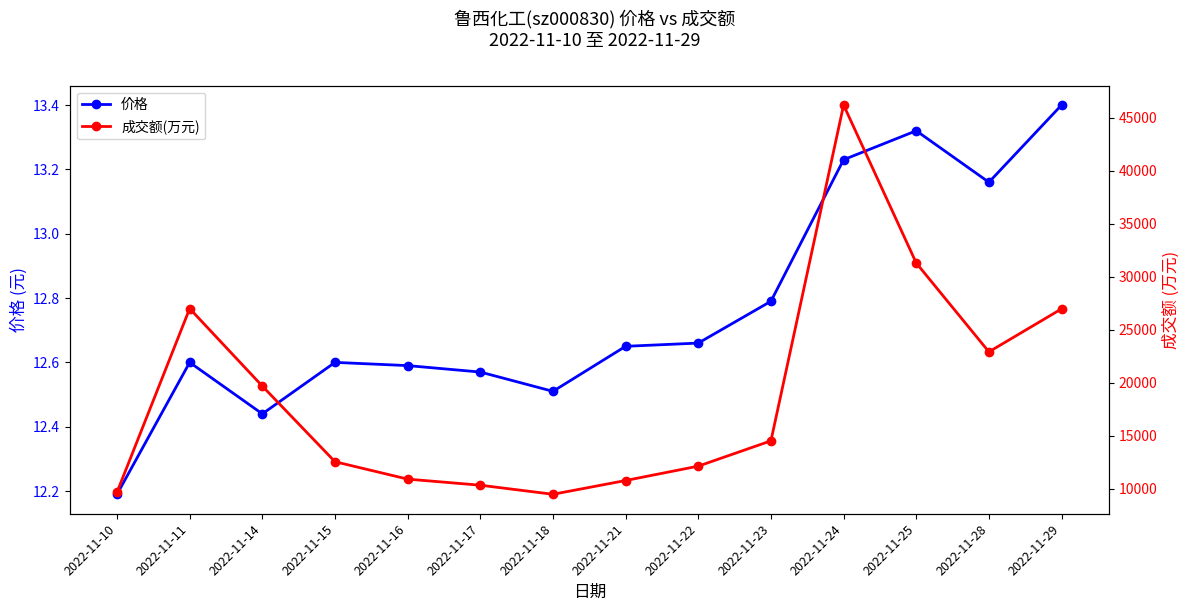

Which series has the largest total across all categories?

成交额(万元)